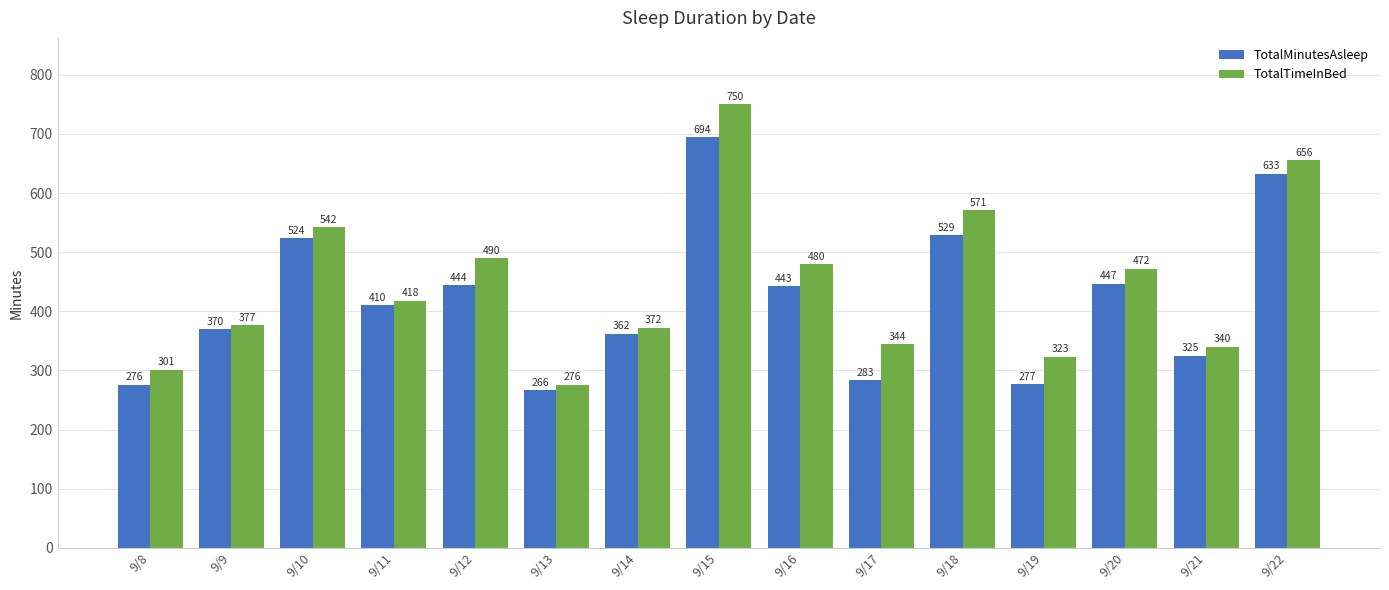

Reading left to right, list all the values displayed in this chart.

TotalMinutesAsleep: 276	370	524	410	444	266	362	694	443	283	529	277	447	325	633
TotalTimeInBed: 301	377	542	418	490	276	372	750	480	344	571	323	472	340	656